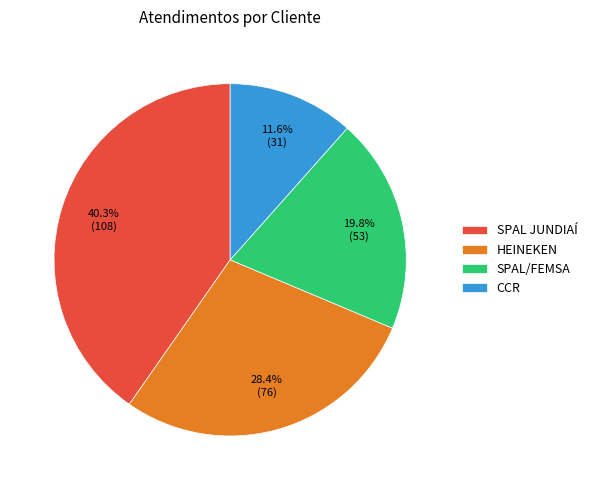

How many segments does this pie chart have?

4